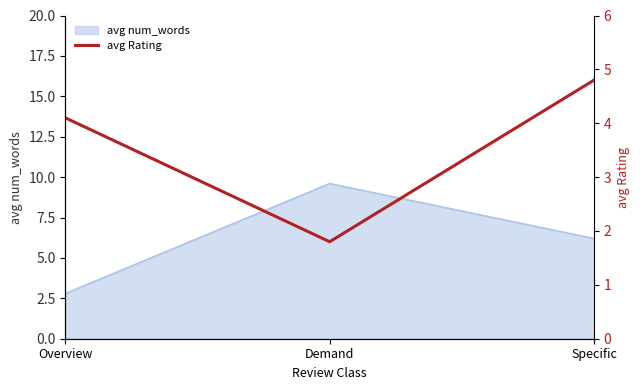

Rank the categories by avg num_words value from highest to lowest.

Demand, Specific, Overview